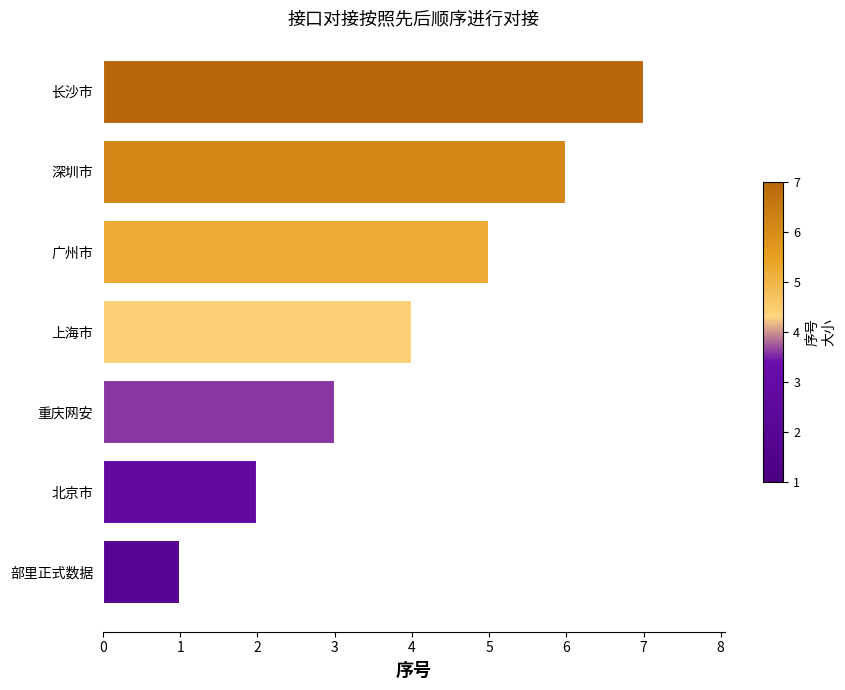

What is the average value?

4